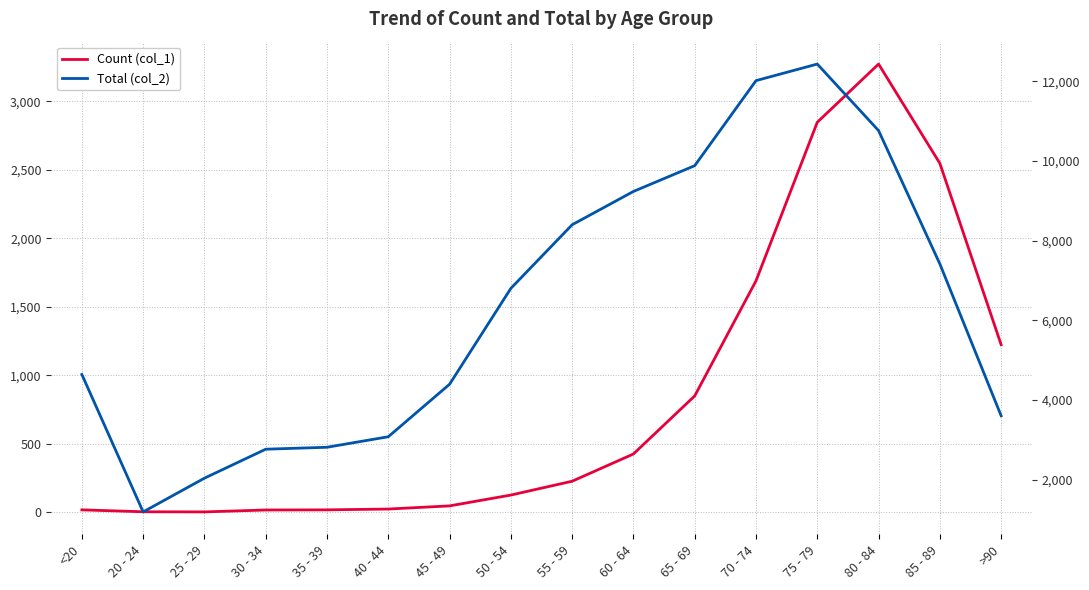

Reading right to left, transcribe all the data shown in this chart.

Count (col_1): 1224	2548	3273	2848	1690	850	426	227	126	47	24	18	17	3	4	18
Total (col_2): 3604	7417	10764	12434	12018	9883	9236	8400	6803	4396	3078	2814	2765	2038	1191	4641